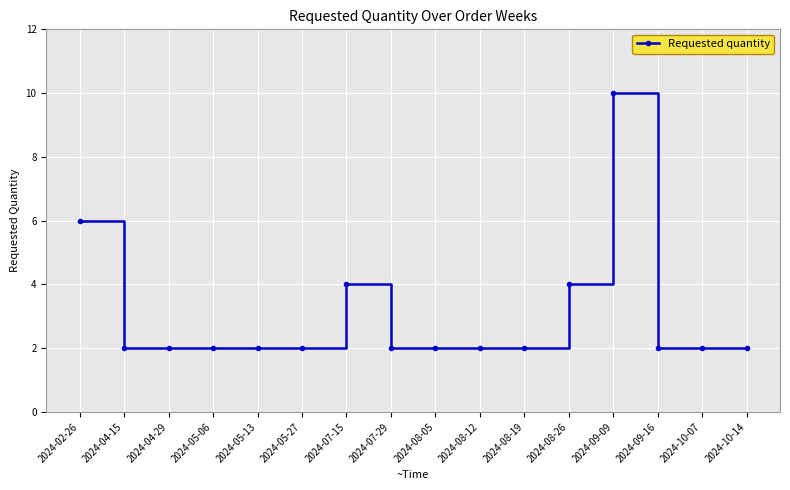

True or false: there are more than 0 points higher than both neighbors.

True